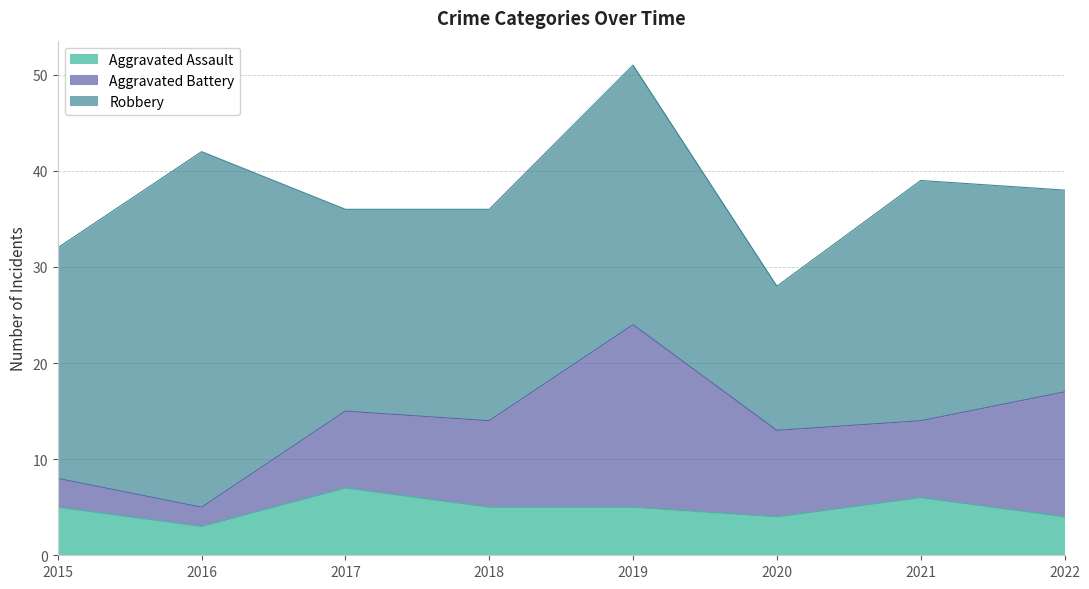

Count the Aggravated Assault values in the range 4 to 6.

6